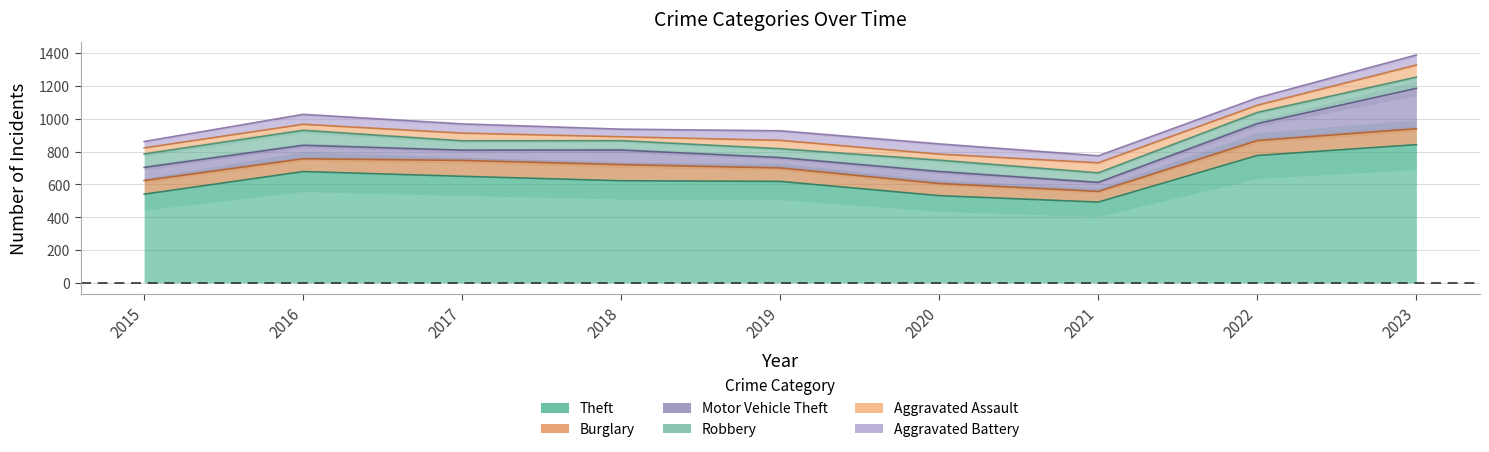

At how many categories does at least one series exceed 841?

1